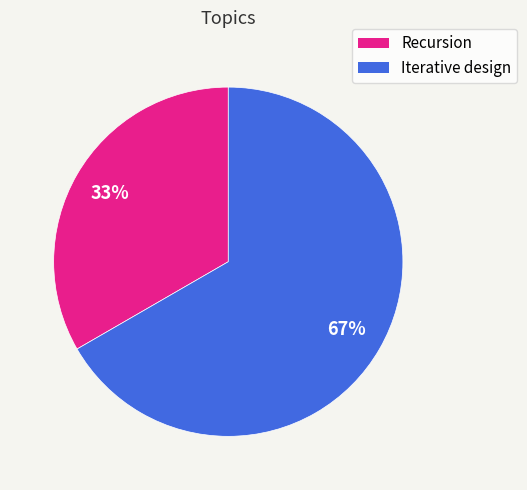

Do Recursion and Iterative design together represent more than half of the pie?

Yes